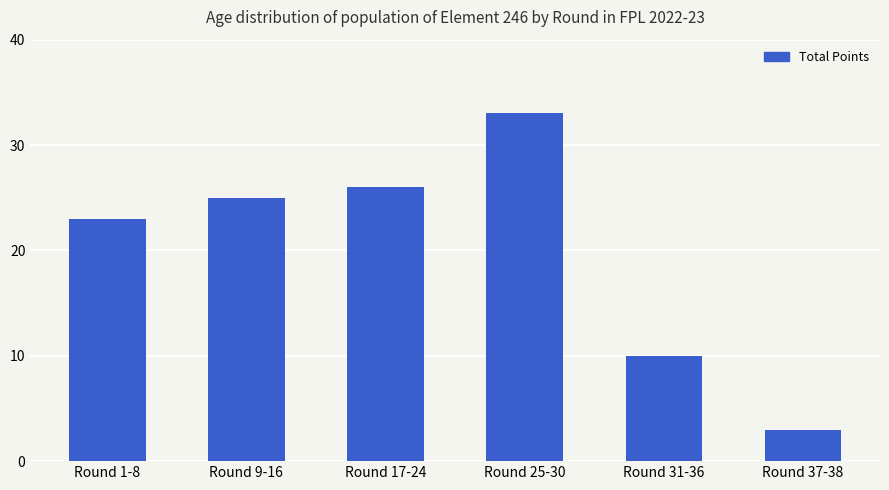

What is the minimum value shown in the chart?

3